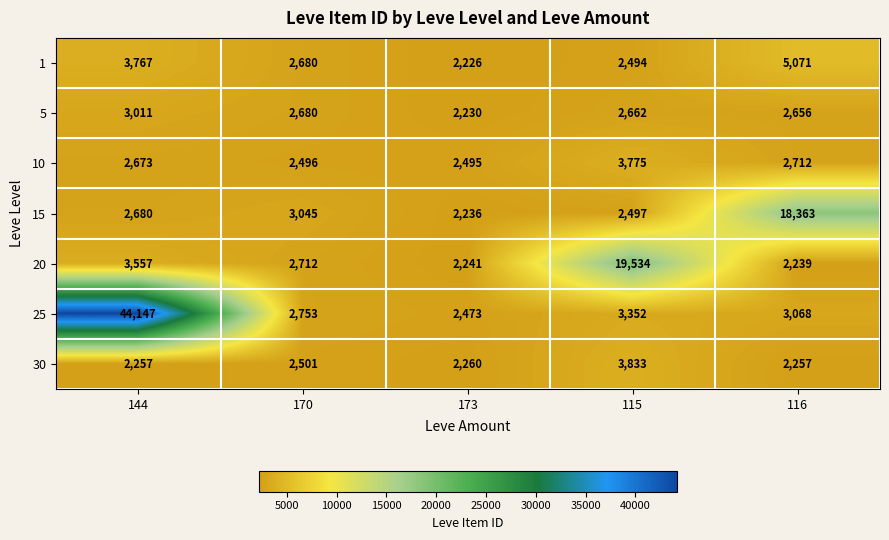

At which label is 30 closest to 3045?

170